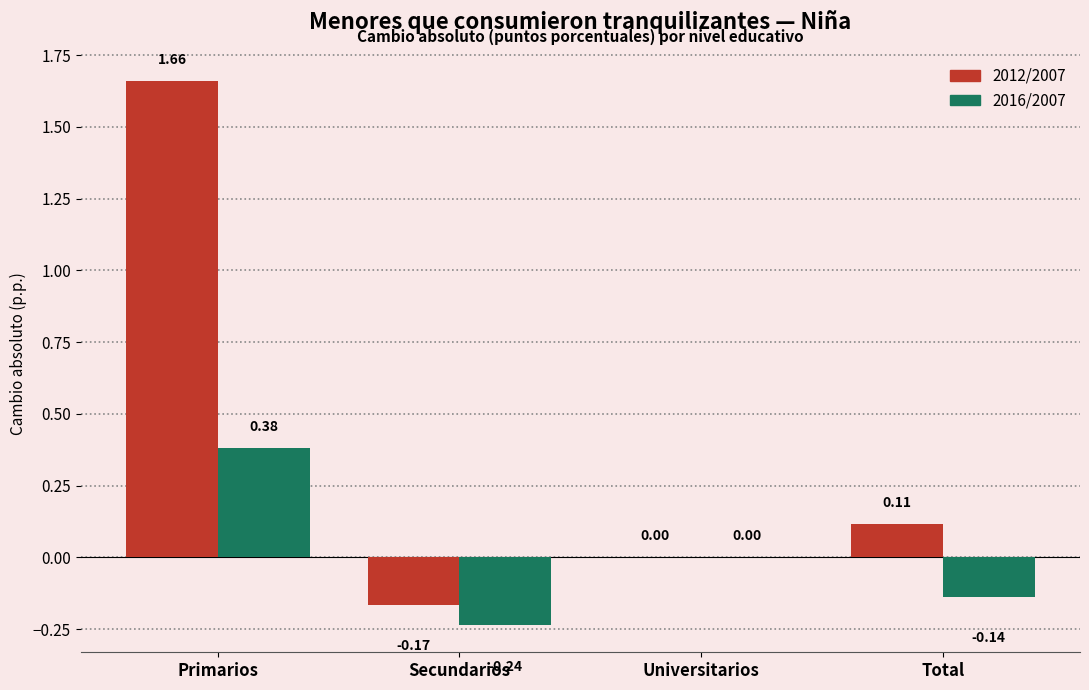

Is the value of 2016/2007 at Universitarios greater than the value of 2012/2007 at Total?

No